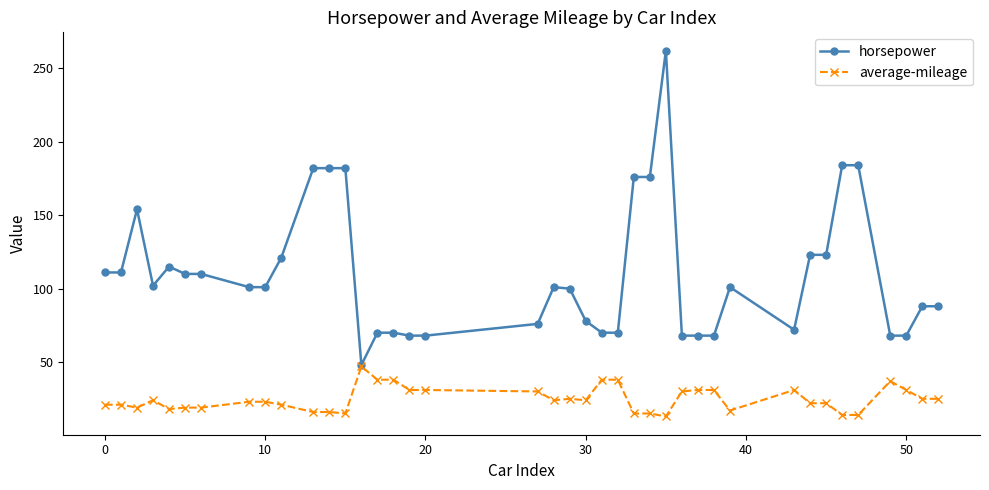

Rank the series by their maximum value, from lowest to highest.

average-mileage, horsepower